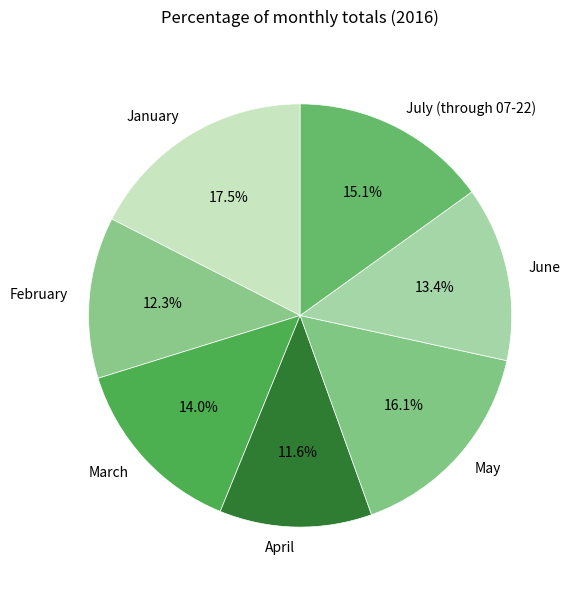

How many segments does this pie chart have?

7